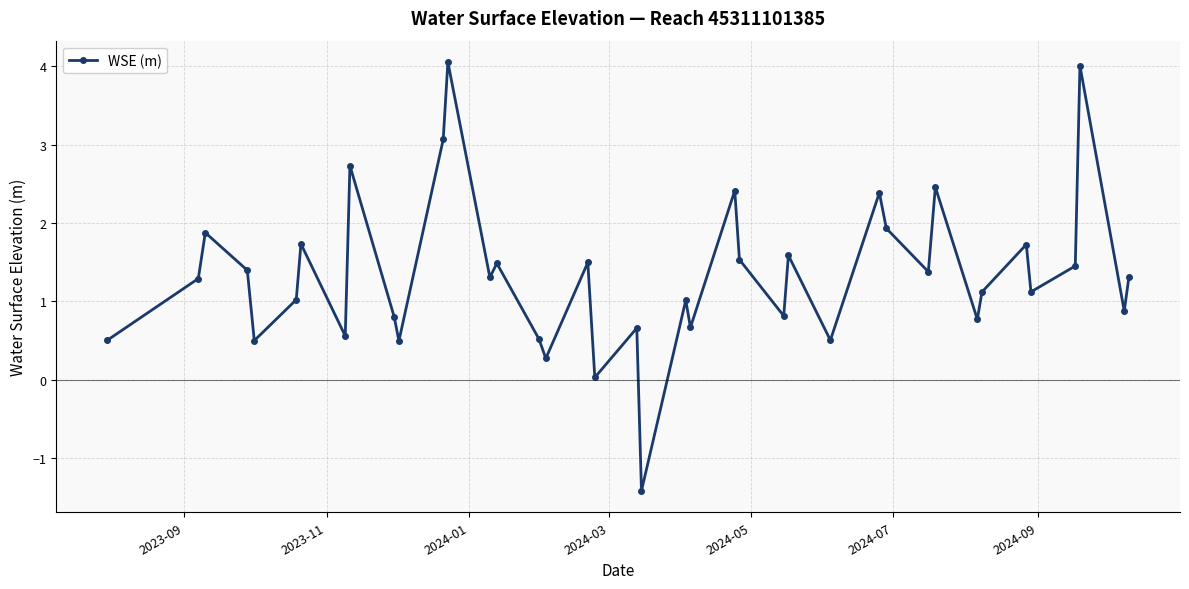

How many data points does each series have?

40